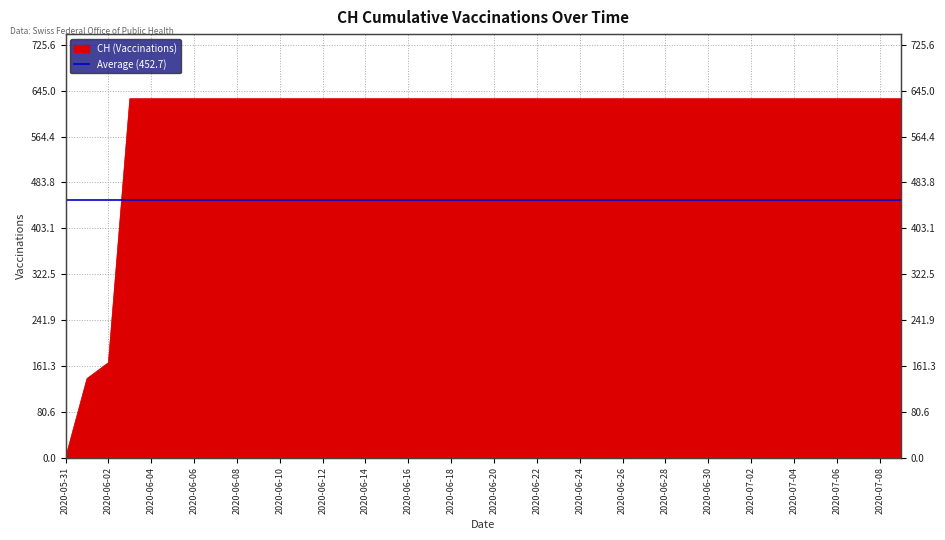

Reading right to left, what are all the values shown in this chart?

2020-07-09=631	2020-07-08=631	2020-07-07=631	2020-07-06=631	2020-07-05=631	2020-07-04=631	2020-07-03=631	2020-07-02=631	2020-07-01=631	2020-06-30=631	2020-06-29=631	2020-06-28=631	2020-06-27=631	2020-06-26=631	2020-06-25=631	2020-06-24=631	2020-06-23=631	2020-06-22=631	2020-06-21=631	2020-06-20=631	2020-06-19=631	2020-06-18=631	2020-06-17=631	2020-06-16=631	2020-06-15=631	2020-06-14=631	2020-06-13=631	2020-06-12=631	2020-06-11=631	2020-06-10=631	2020-06-09=631	2020-06-08=631	2020-06-07=631	2020-06-06=631	2020-06-05=631	2020-06-04=631	2020-06-03=631	2020-06-02=167	2020-06-01=139	2020-05-31=0